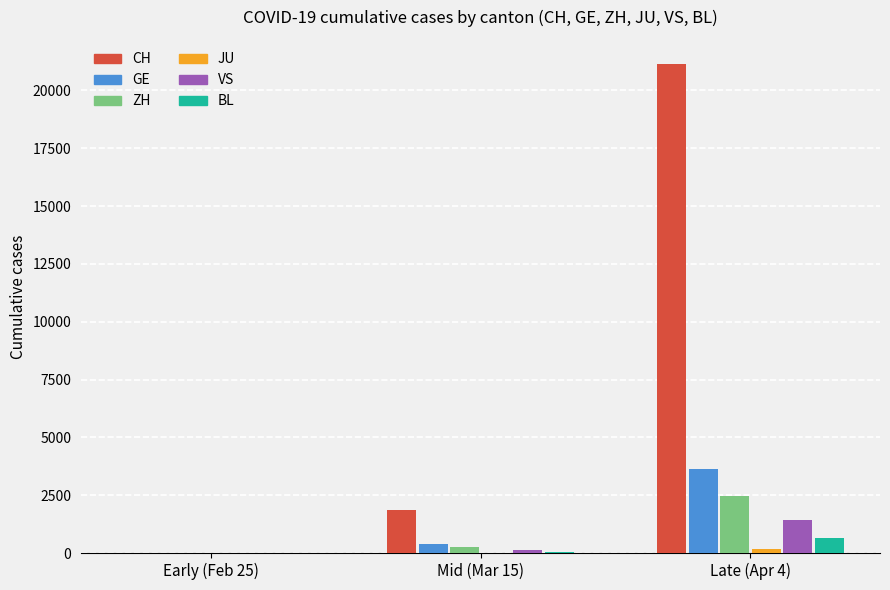

What is the highest value of the ZH series?

2467